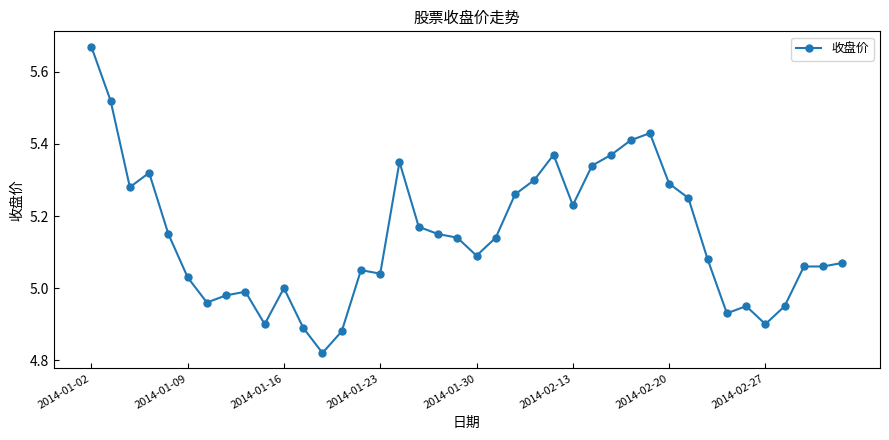

What is the difference between the second highest and second lowest values?

0.6